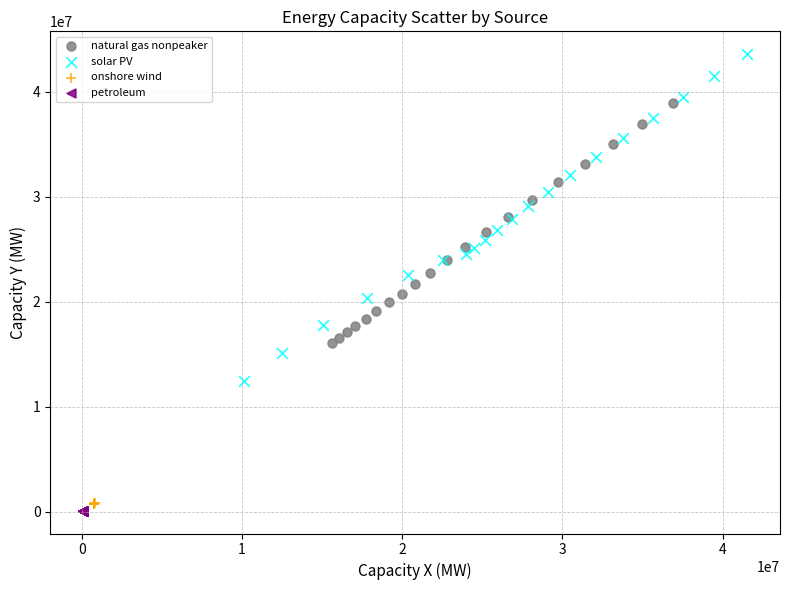

Which series has the largest Y range (max minus min)?

solar PV